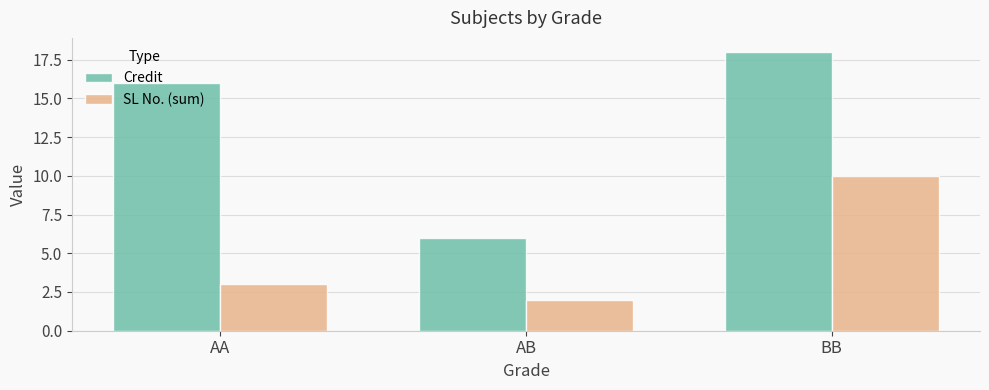

Which category has the lowest value in the SL No. (sum) series?

AB